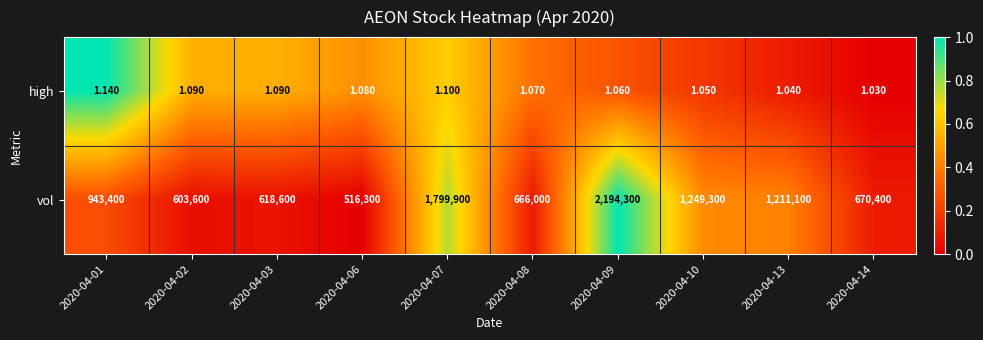

Which series changed the most between 2020-04-06 and 2020-04-07?

vol